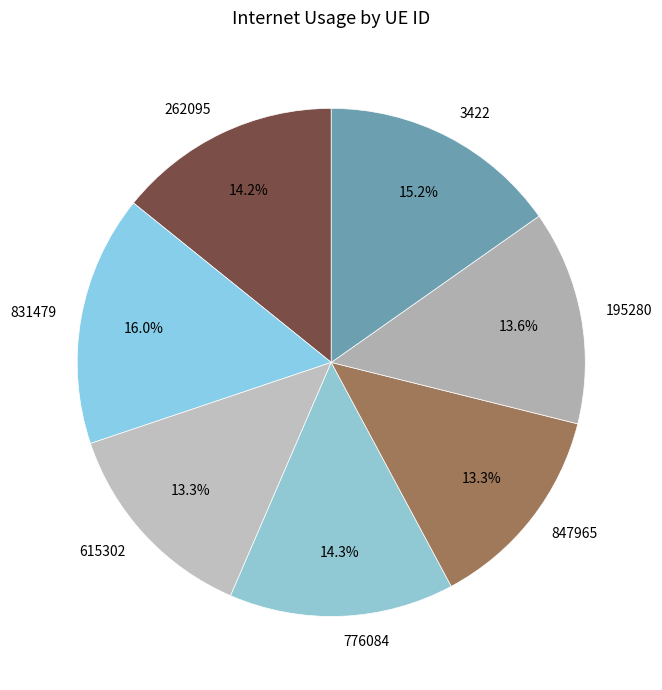

Is 262095 the majority of the pie?

No